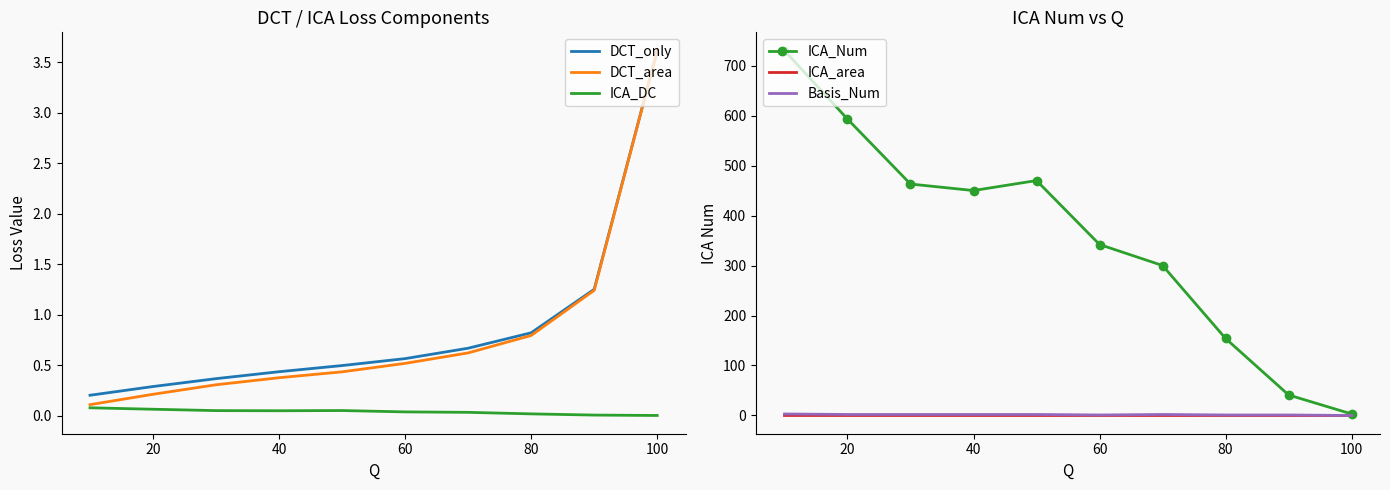

Which series has the largest total across all categories?

ICA_Num